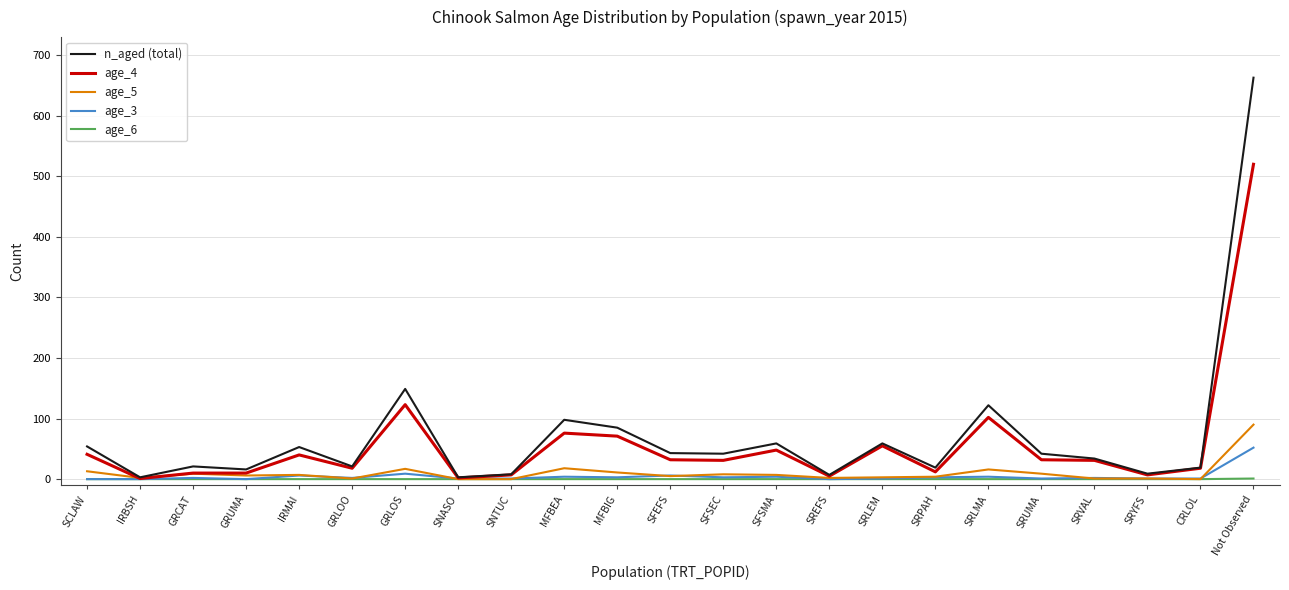

True or false: n_aged (total) has more than 1 points higher than both neighbors.

True